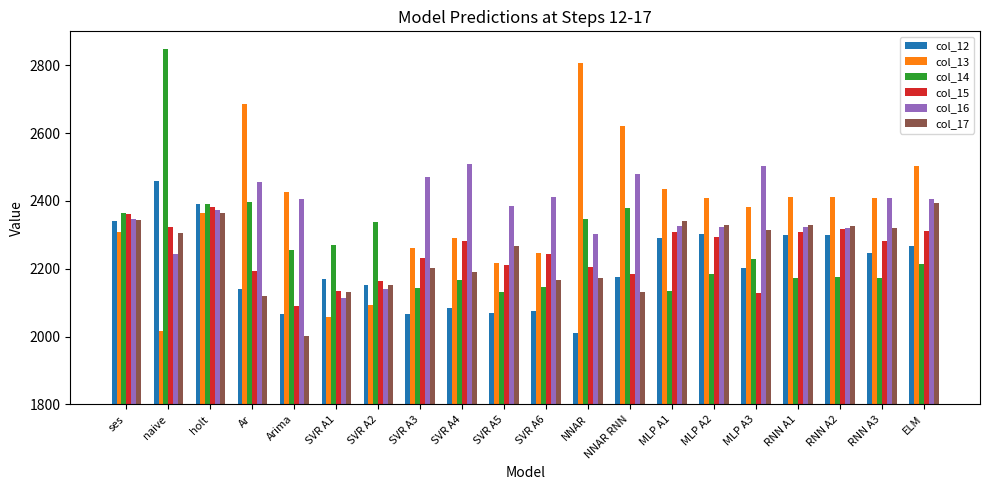

Which label corresponds to the largest value in the chart?

naive